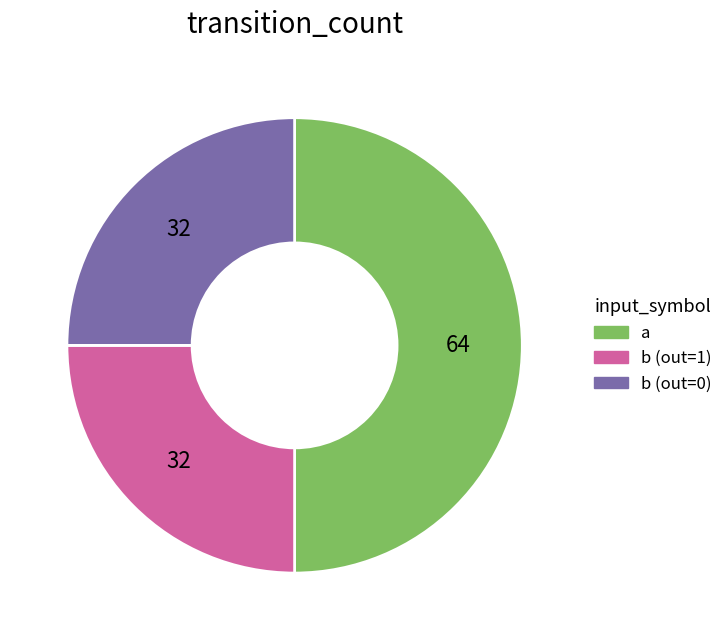

Rank the categories by value from lowest to highest.

input_b_output_1, input_b_output_0, input_a